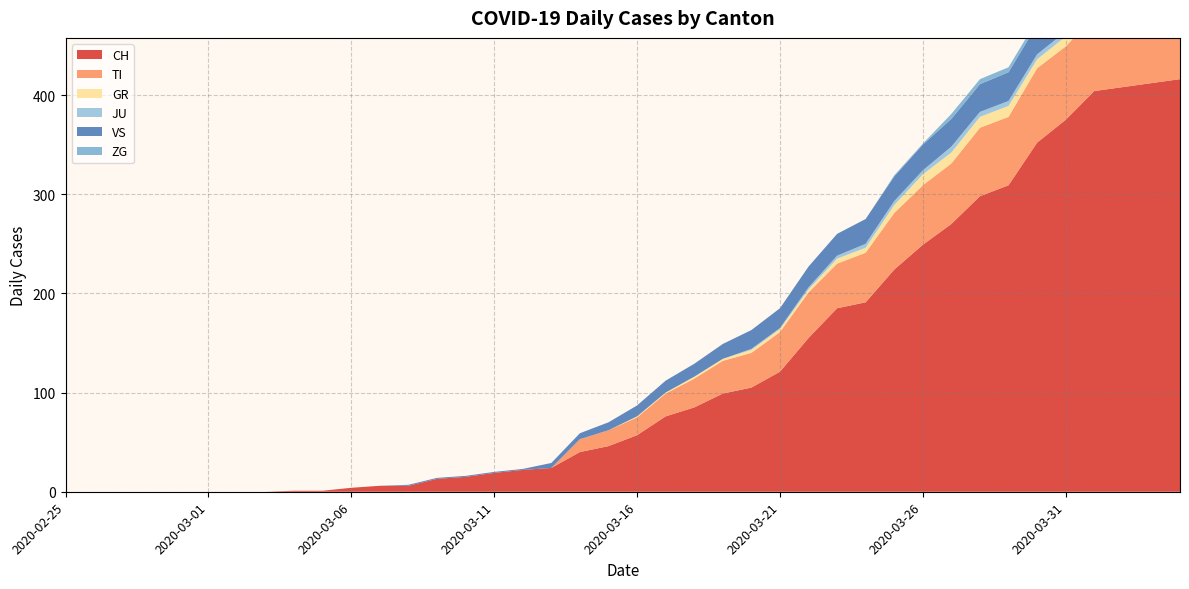

Reading right to left, list all the values displayed in this chart.

CH: 2020-04-04=416	2020-04-03=412	2020-04-02=408	2020-04-01=404	2020-03-31=375	2020-03-30=352	2020-03-29=309	2020-03-28=298	2020-03-27=270	2020-03-26=249	2020-03-25=224	2020-03-24=191	2020-03-23=185	2020-03-22=155	2020-03-21=121	2020-03-20=105	2020-03-19=99	2020-03-18=85	2020-03-17=76	2020-03-16=57	2020-03-15=46	2020-03-14=40	2020-03-13=24	2020-03-12=22	2020-03-11=19	2020-03-10=15	2020-03-09=13	2020-03-08=6	2020-03-07=6	2020-03-06=4	2020-03-05=1	2020-03-04=1	2020-03-03=0	2020-03-02=0	2020-03-01=0	2020-02-29=0	2020-02-28=0	2020-02-27=0	2020-02-26=0	2020-02-25=0
TI: 2020-04-04=72	2020-04-03=75	2020-04-02=75	2020-04-01=76	2020-03-31=74	2020-03-30=75	2020-03-29=69	2020-03-28=69	2020-03-27=61	2020-03-26=60	2020-03-25=57	2020-03-24=50	2020-03-23=45	2020-03-22=46	2020-03-21=40	2020-03-20=35	2020-03-19=33	2020-03-18=29	2020-03-17=23	2020-03-16=18	2020-03-15=16	2020-03-14=13	2020-03-13=0	2020-03-12=0	2020-03-11=0	2020-03-10=0	2020-03-09=0	2020-03-08=0	2020-03-07=0	2020-03-06=0	2020-03-05=0	2020-03-04=0	2020-03-03=0	2020-03-02=0	2020-03-01=0	2020-02-29=0	2020-02-28=0	2020-02-27=0	2020-02-26=0	2020-02-25=0
GR: 2020-04-04=10	2020-04-03=10	2020-04-02=11	2020-04-01=11	2020-03-31=10	2020-03-30=9	2020-03-29=11	2020-03-28=11	2020-03-27=11	2020-03-26=11	2020-03-25=8	2020-03-24=5	2020-03-23=5	2020-03-22=3	2020-03-21=3	2020-03-20=3	2020-03-19=2	2020-03-18=2	2020-03-17=1	2020-03-16=1	2020-03-15=0	2020-03-14=0	2020-03-13=0	2020-03-12=0	2020-03-11=0	2020-03-10=0	2020-03-09=0	2020-03-08=0	2020-03-07=0	2020-03-06=0	2020-03-05=0	2020-03-04=0	2020-03-03=0	2020-03-02=0	2020-03-01=0	2020-02-29=0	2020-02-28=0	2020-02-27=0	2020-02-26=0	2020-02-25=0
JU: 2020-04-04=3	2020-04-03=3	2020-04-02=3	2020-04-01=5	2020-03-31=5	2020-03-30=5	2020-03-29=5	2020-03-28=5	2020-03-27=6	2020-03-26=4	2020-03-25=4	2020-03-24=4	2020-03-23=3	2020-03-22=2	2020-03-21=1	2020-03-20=1	2020-03-19=0	2020-03-18=0	2020-03-17=0	2020-03-16=0	2020-03-15=0	2020-03-14=0	2020-03-13=0	2020-03-12=0	2020-03-11=0	2020-03-10=0	2020-03-09=0	2020-03-08=0	2020-03-07=0	2020-03-06=0	2020-03-05=0	2020-03-04=0	2020-03-03=0	2020-03-02=0	2020-03-01=0	2020-02-29=0	2020-02-28=0	2020-02-27=0	2020-02-26=0	2020-02-25=0
VS: 2020-04-04=32	2020-04-03=32	2020-04-02=32	2020-04-01=32	2020-03-31=30	2020-03-30=30	2020-03-29=29	2020-03-28=28	2020-03-27=28	2020-03-26=26	2020-03-25=25	2020-03-24=25	2020-03-23=22	2020-03-22=21	2020-03-21=20	2020-03-20=19	2020-03-19=15	2020-03-18=13	2020-03-17=12	2020-03-16=11	2020-03-15=8	2020-03-14=6	2020-03-13=5	2020-03-12=1	2020-03-11=1	2020-03-10=1	2020-03-09=1	2020-03-08=1	2020-03-07=0	2020-03-06=0	2020-03-05=0	2020-03-04=0	2020-03-03=0	2020-03-02=0	2020-03-01=0	2020-02-29=0	2020-02-28=0	2020-02-27=0	2020-02-26=0	2020-02-25=0
ZG: 2020-04-04=7	2020-04-03=7	2020-04-02=5	2020-04-01=5	2020-03-31=6	2020-03-30=5	2020-03-29=5	2020-03-28=5	2020-03-27=5	2020-03-26=1	2020-03-25=1	2020-03-24=0	2020-03-23=0	2020-03-22=0	2020-03-21=0	2020-03-20=0	2020-03-19=0	2020-03-18=0	2020-03-17=0	2020-03-16=0	2020-03-15=0	2020-03-14=0	2020-03-13=0	2020-03-12=0	2020-03-11=0	2020-03-10=0	2020-03-09=0	2020-03-08=0	2020-03-07=0	2020-03-06=0	2020-03-05=0	2020-03-04=0	2020-03-03=0	2020-03-02=0	2020-03-01=0	2020-02-29=0	2020-02-28=0	2020-02-27=0	2020-02-26=0	2020-02-25=0